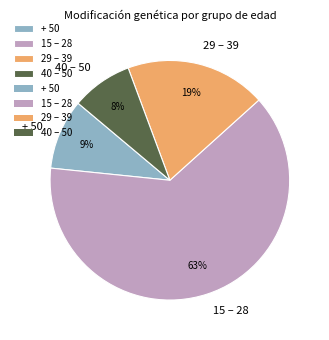

To the nearest percent, what is the average slice percentage?

25%